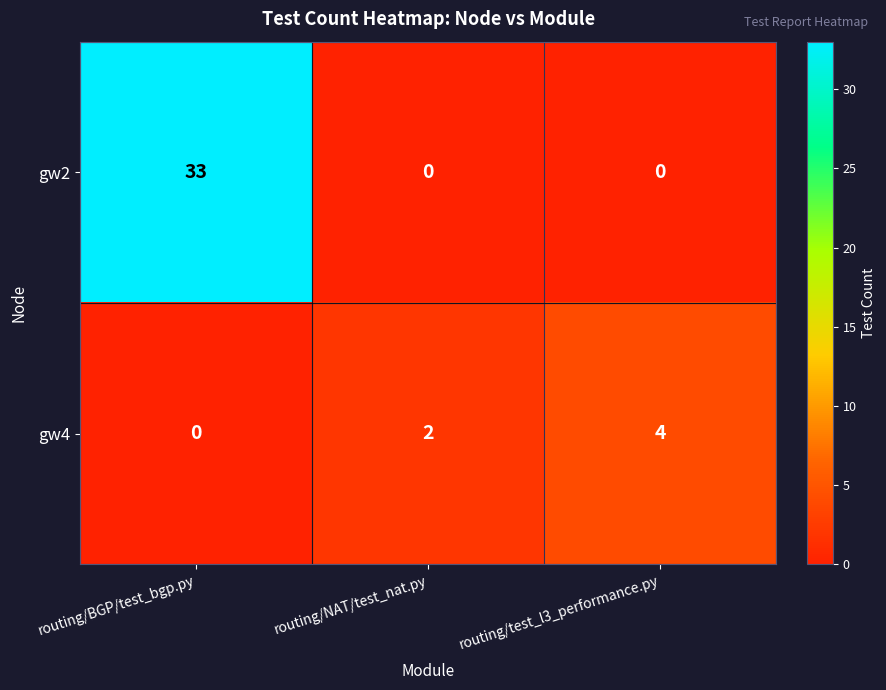

Where is gw4 nearest to the value 2?

routing/NAT/test_nat.py